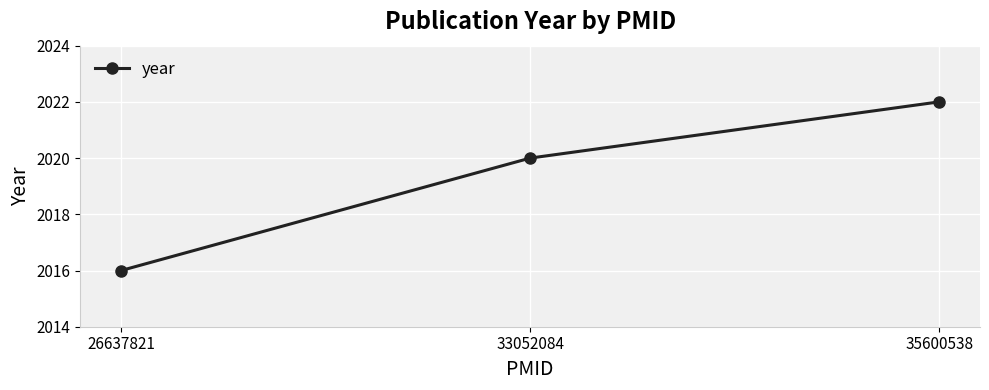

Where is the data nearest to the value 2019?

33052084